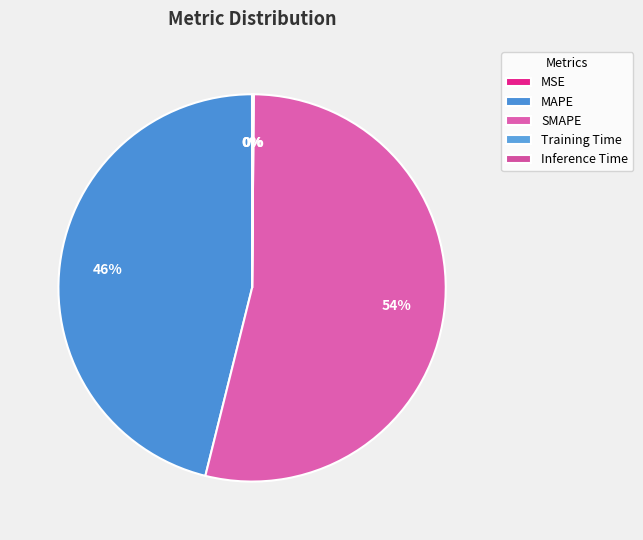

What is the largest slice in the pie chart?

SMAPE